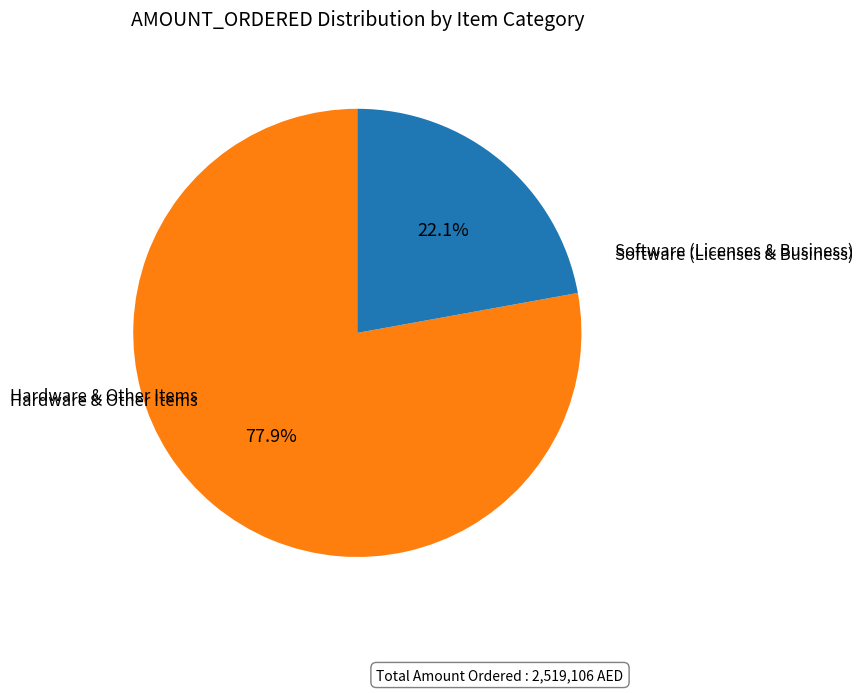

Count the number of slices in the pie.

2